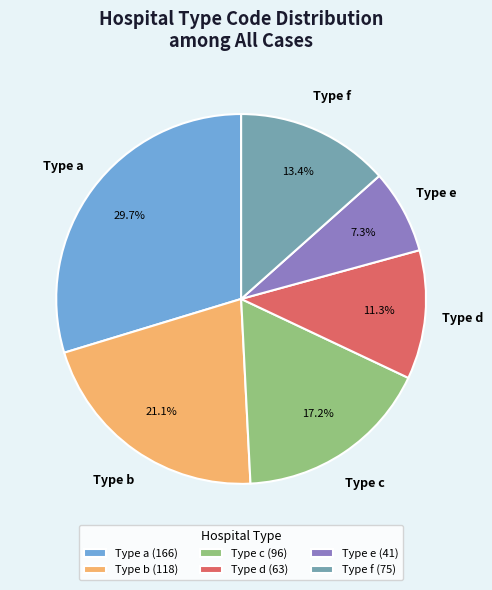

Which has a higher value, Type e (41) or Type c (96)?

Type c (96)